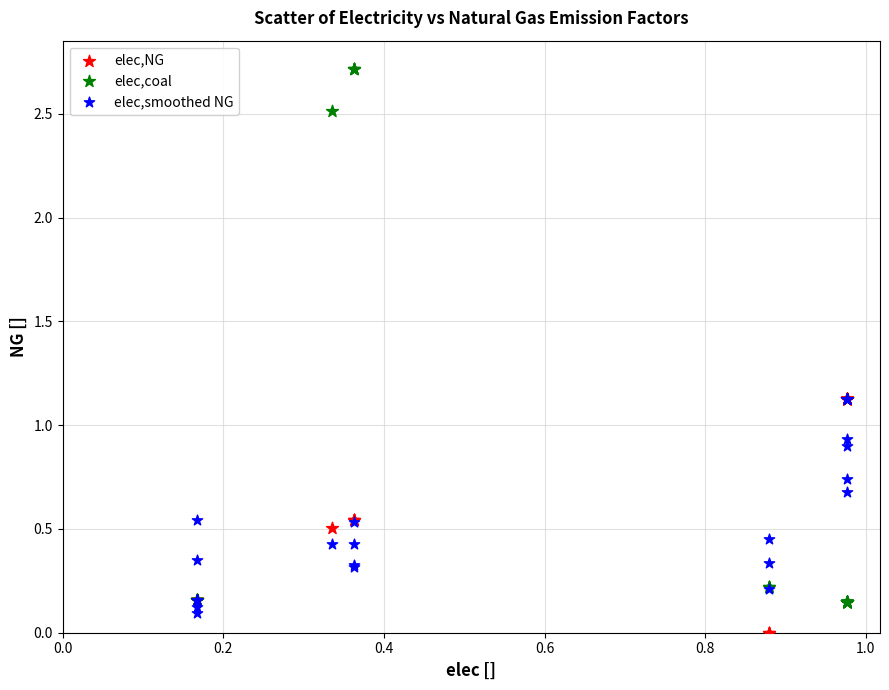

Which series has the widest spread of Y values?

elec,coal